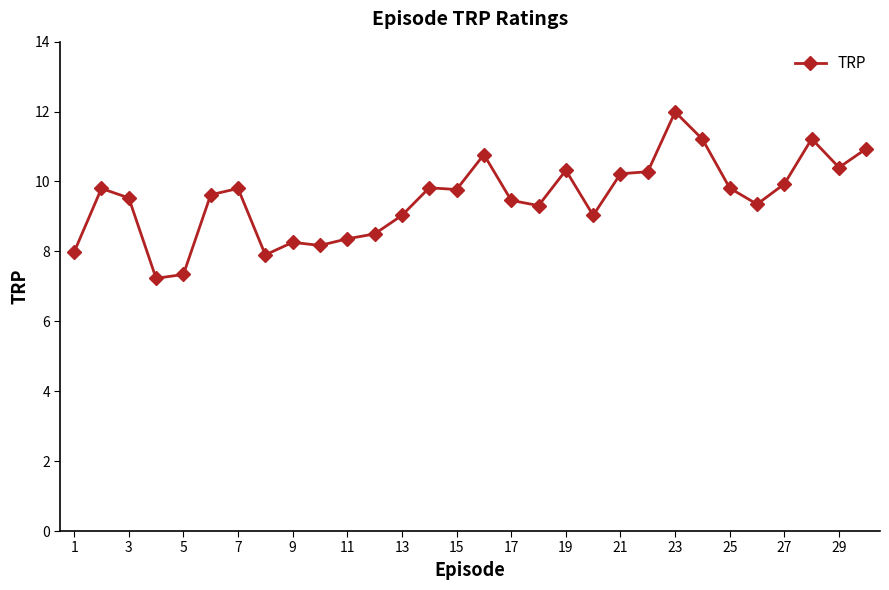

How many categories are shown in the chart?

30